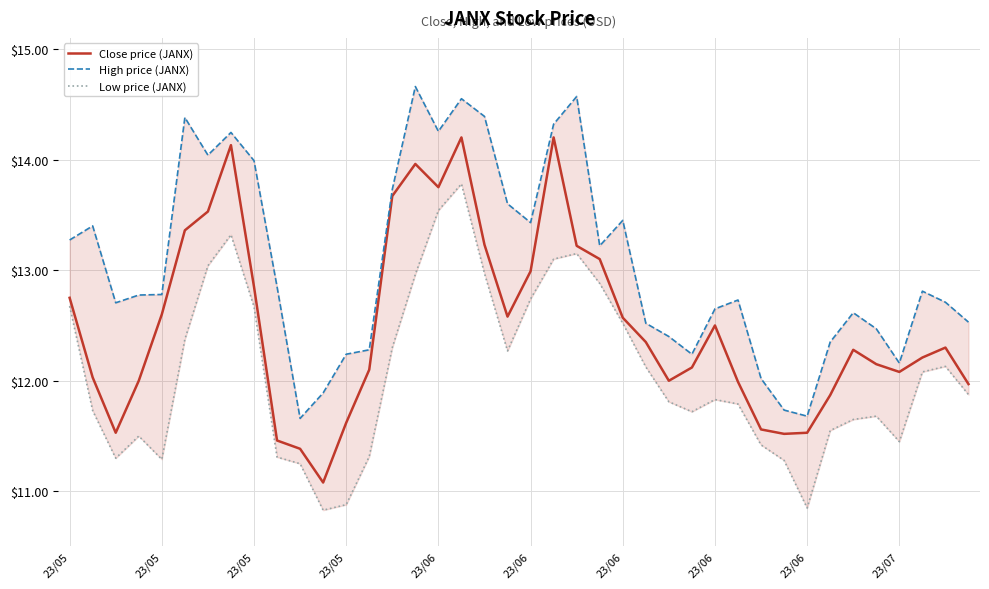

At which category does Low price (JANX) reach its first local valley?

23/05